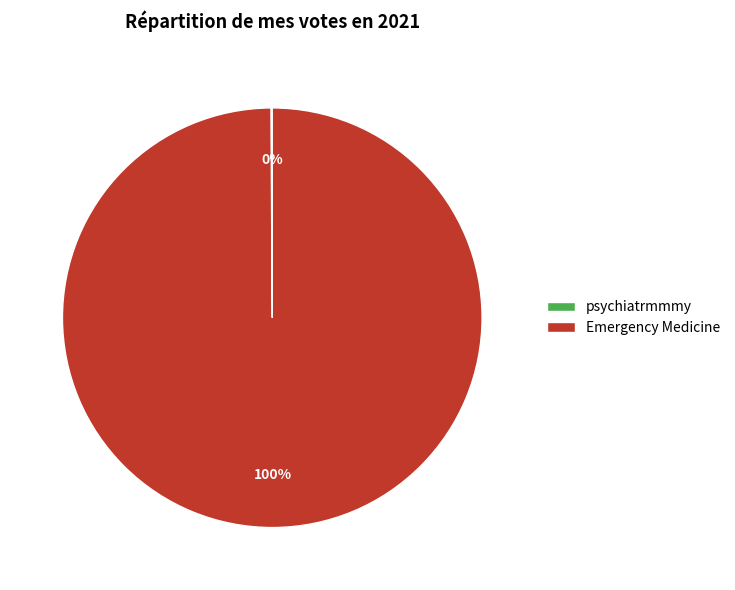

Which slice represents more than half of the pie?

Emergency Medicine